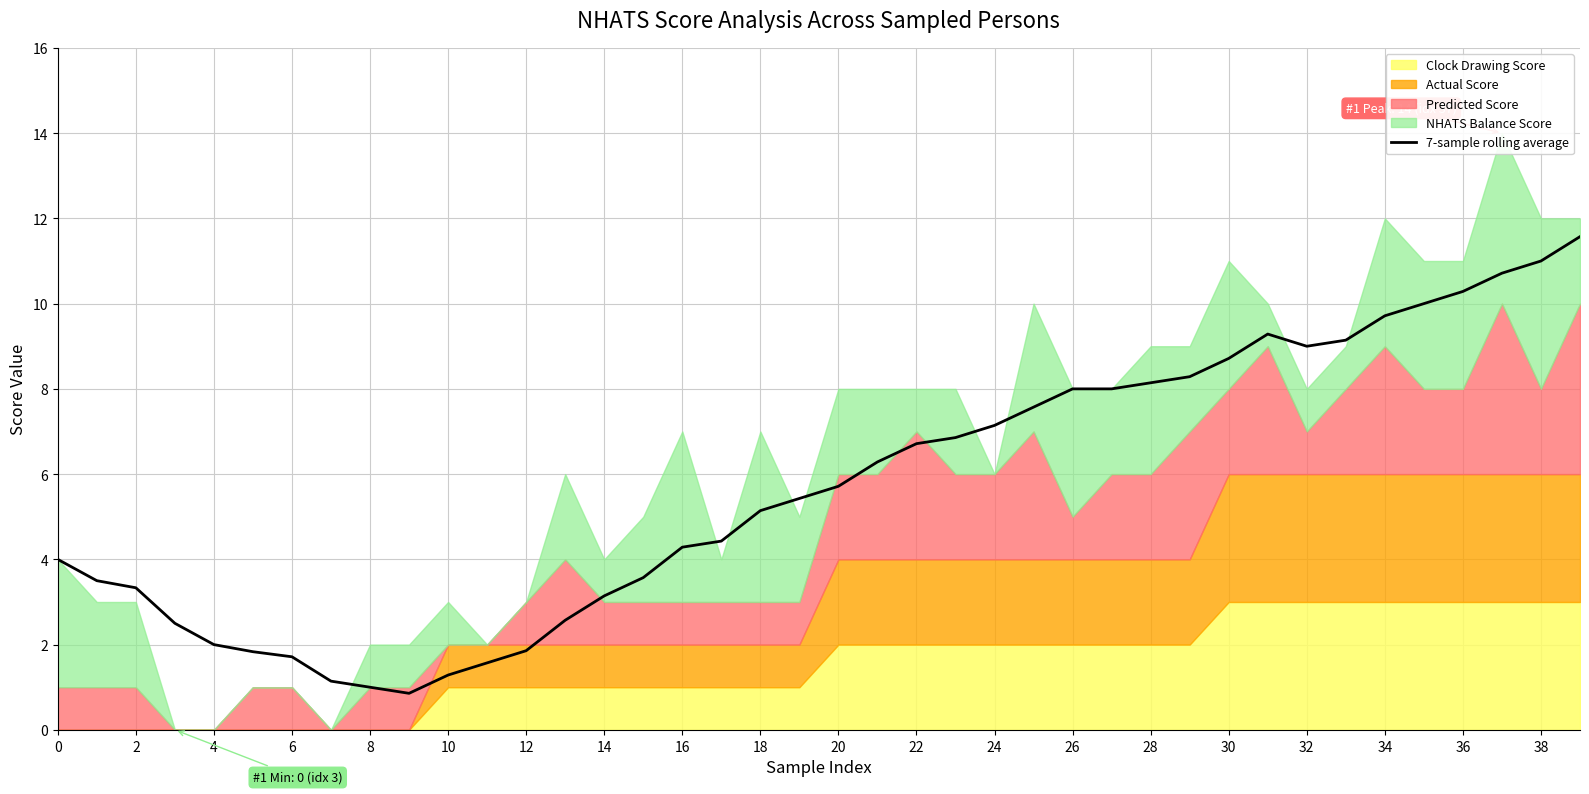

What is the average value?

5.7